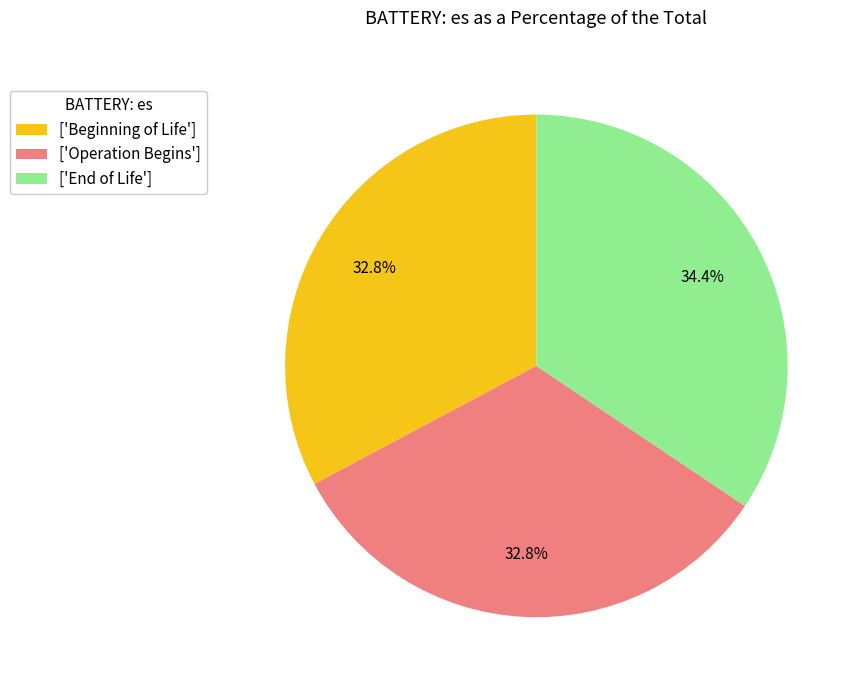

Does any single category account for the majority?

No